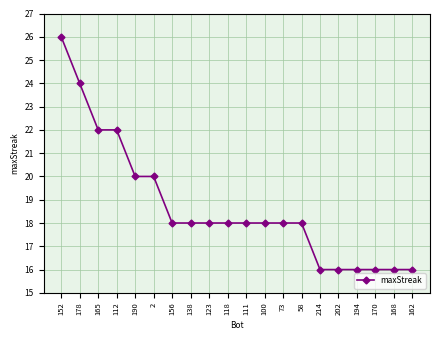

Reading right to left, extract all data points from this chart.

162=16	168=16	170=16	194=16	202=16	214=16	58=18	73=18	100=18	111=18	118=18	123=18	138=18	156=18	2=20	190=20	112=22	165=22	178=24	152=26